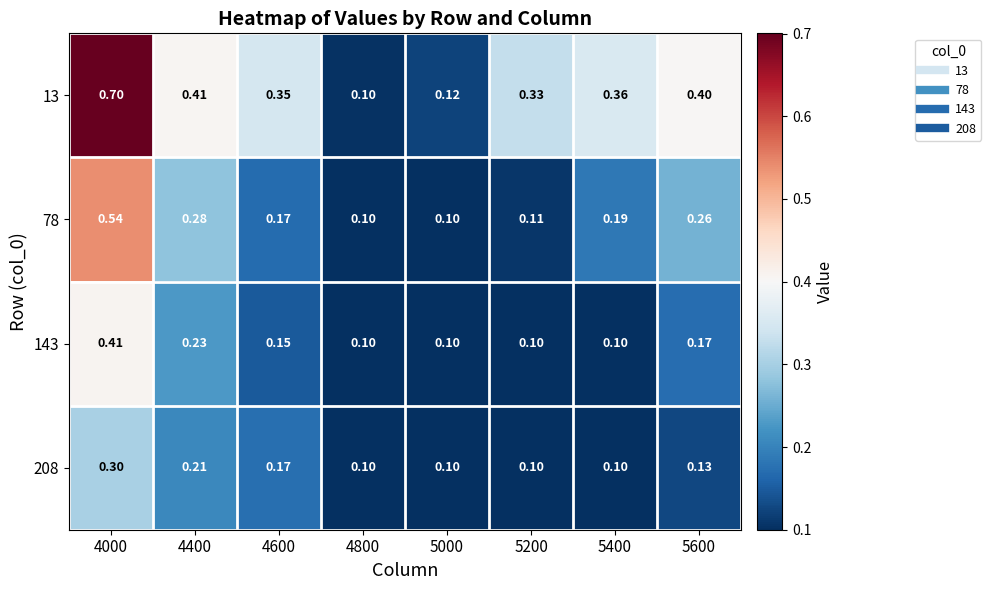

Rank the series by their maximum value, from highest to lowest.

13, 78, 143, 208